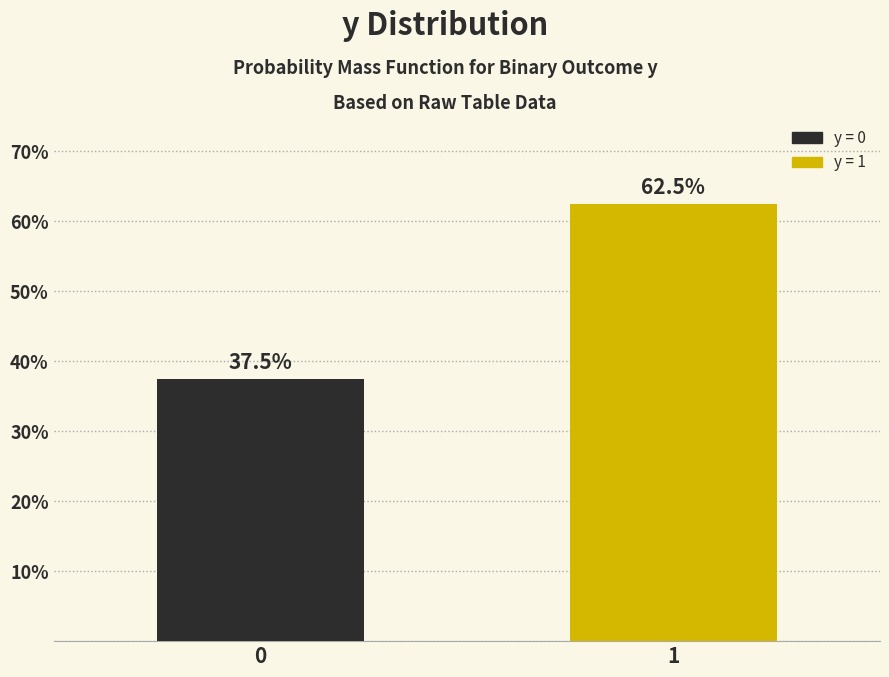

Reading right to left, what are all the values shown in this chart?

1=62.5	0=37.5